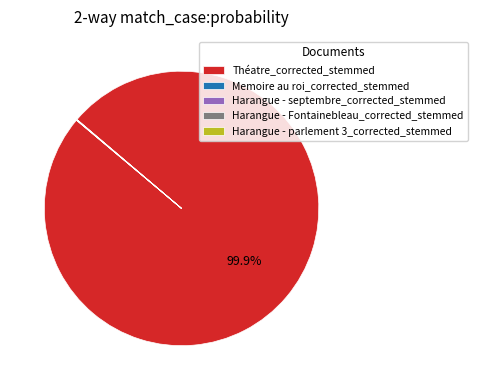

Is there a majority slice in this chart?

Yes